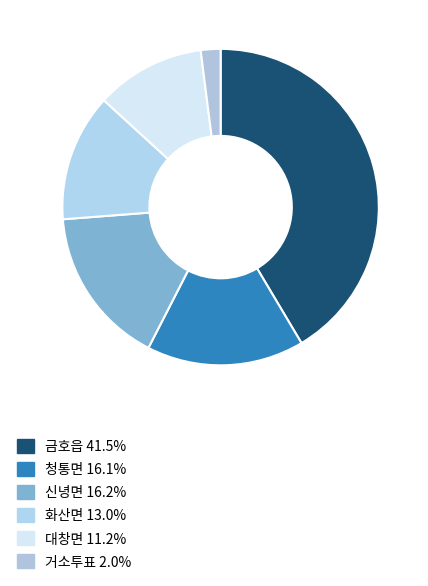

Count the number of slices in the pie.

6